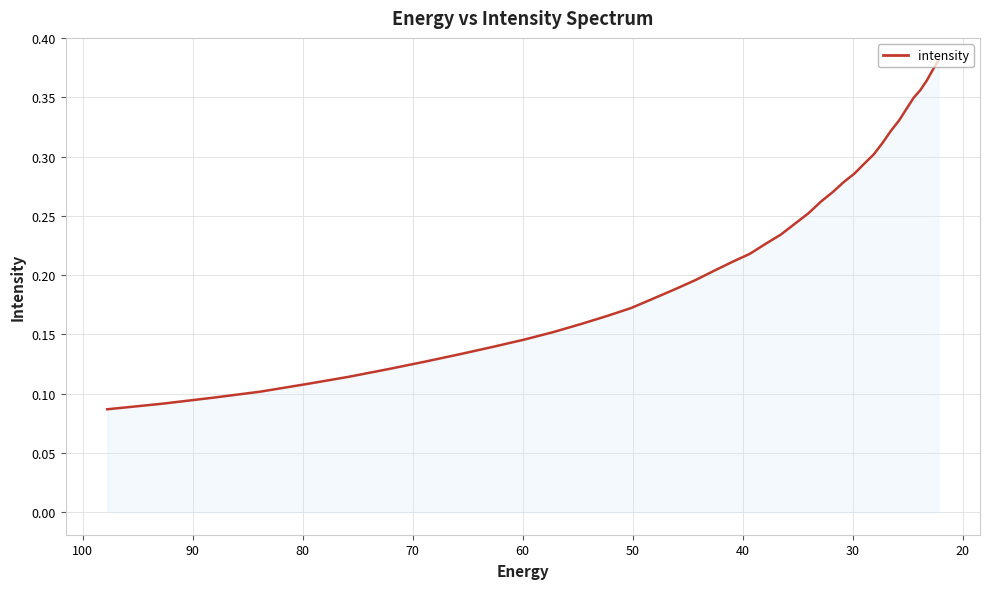

The value at 36 is 0.1. True or false?

False